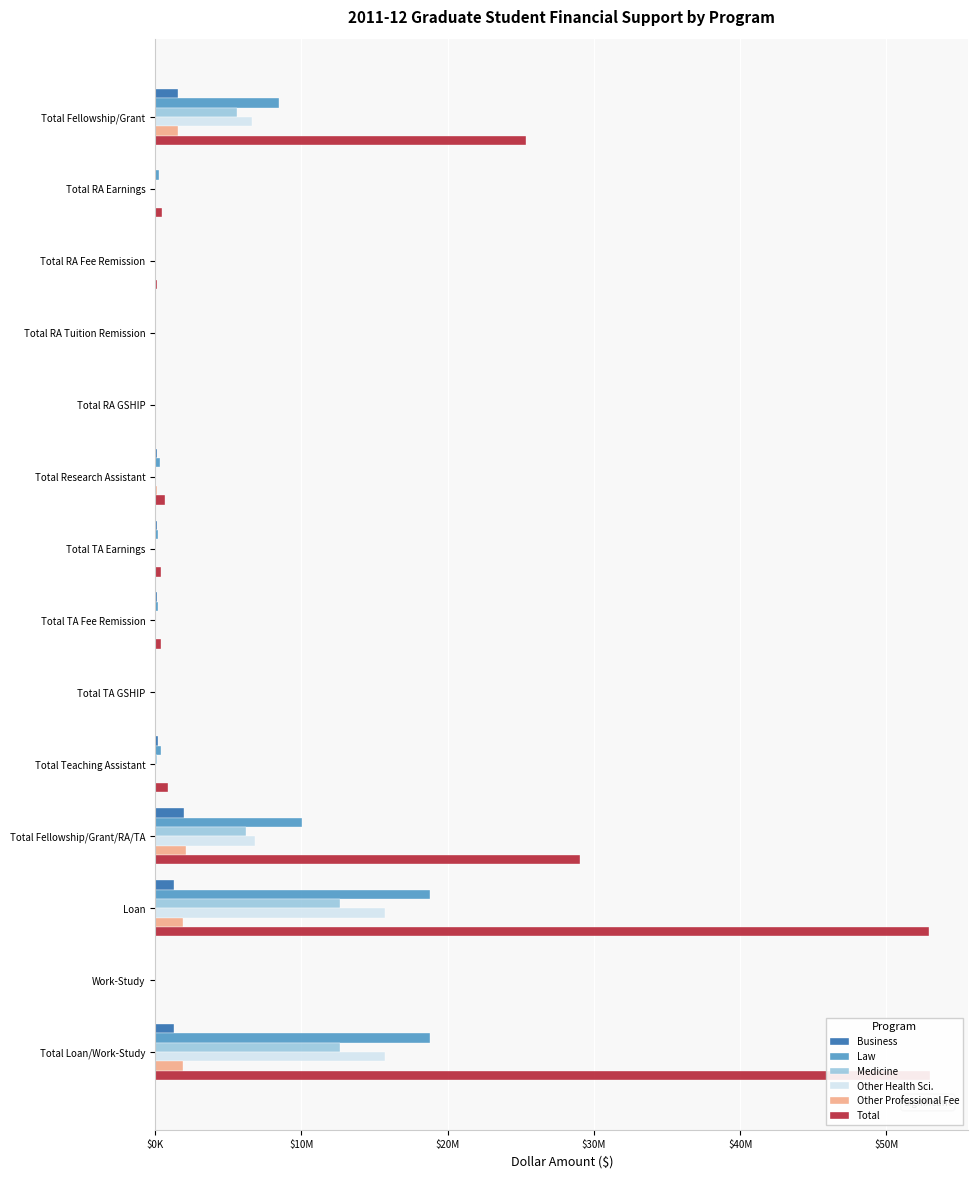

What is the maximum value shown in the chart?

52948137